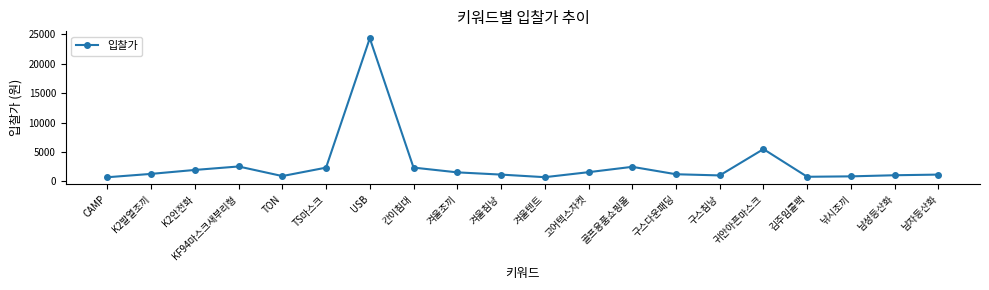

What is the label of the 20th point from the left?

남자등산화